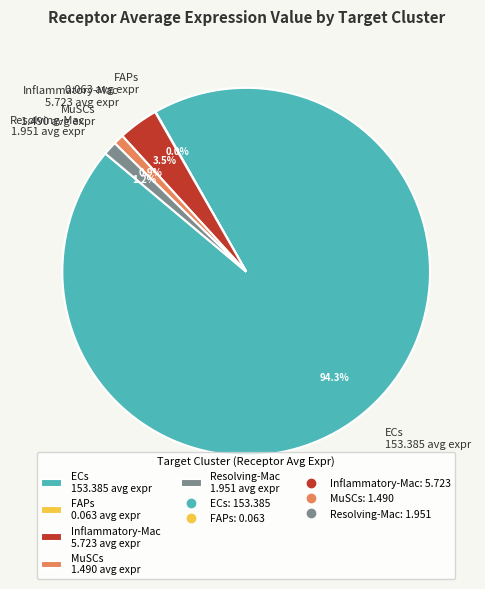

To the nearest percent, what is the difference between the largest and smallest slice percentages?

94%